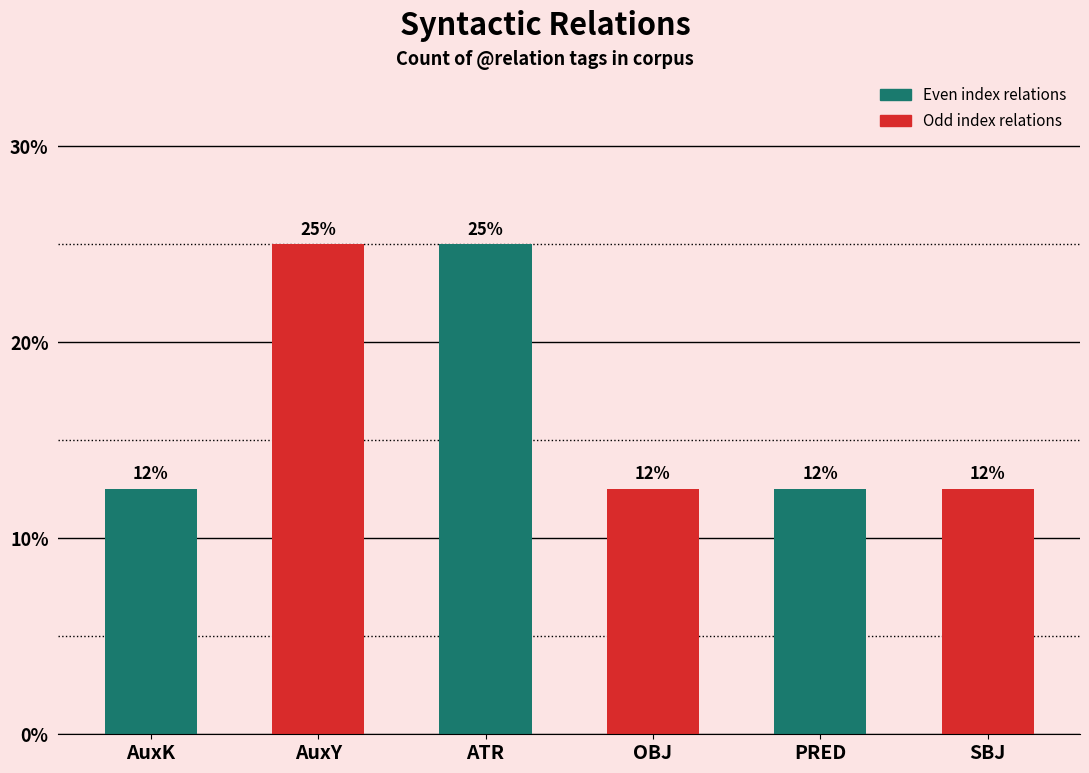

Reading right to left, list all the values displayed in this chart.

SBJ=12.5	PRED=12.5	OBJ=12.5	ATR=25.0	AuxY=25.0	AuxK=12.5